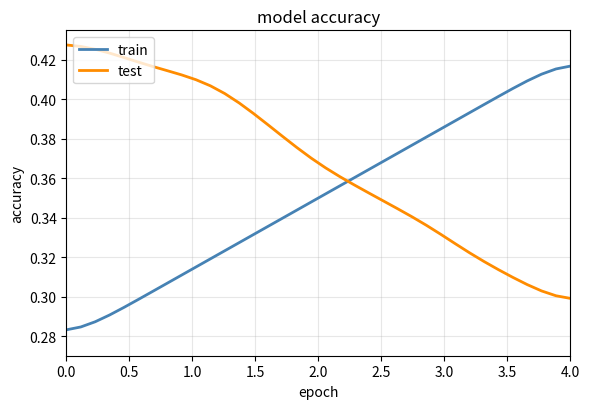

Rank the series by their average value, from highest to lowest.

test, train